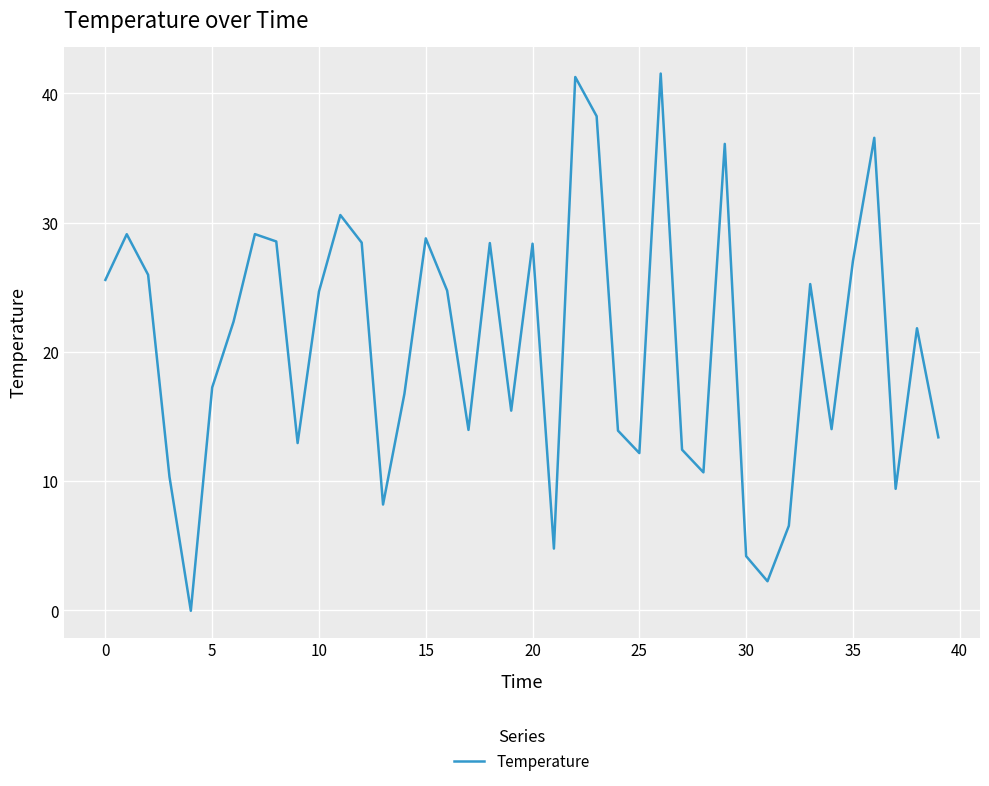

How many categories are shown in the chart?

40